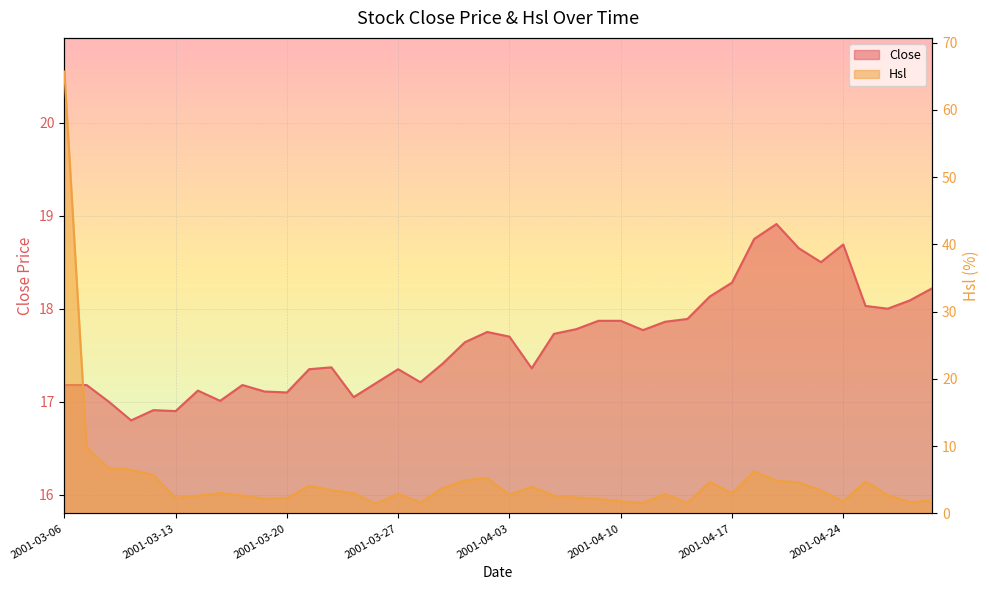

Which series changed the most between 2001-03-28 and 2001-04-16?

Hsl